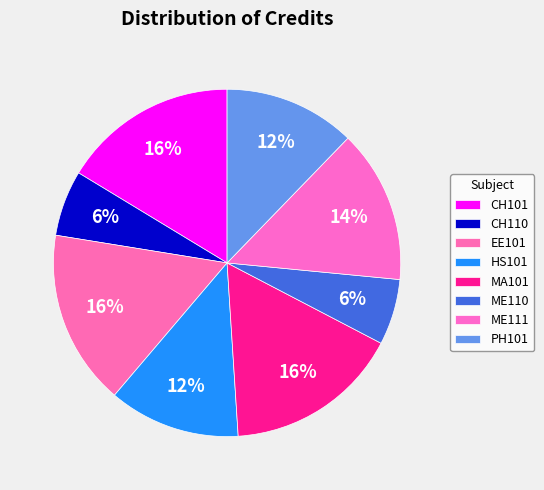

Do EE101 and ME110 together represent more than half of the pie?

No